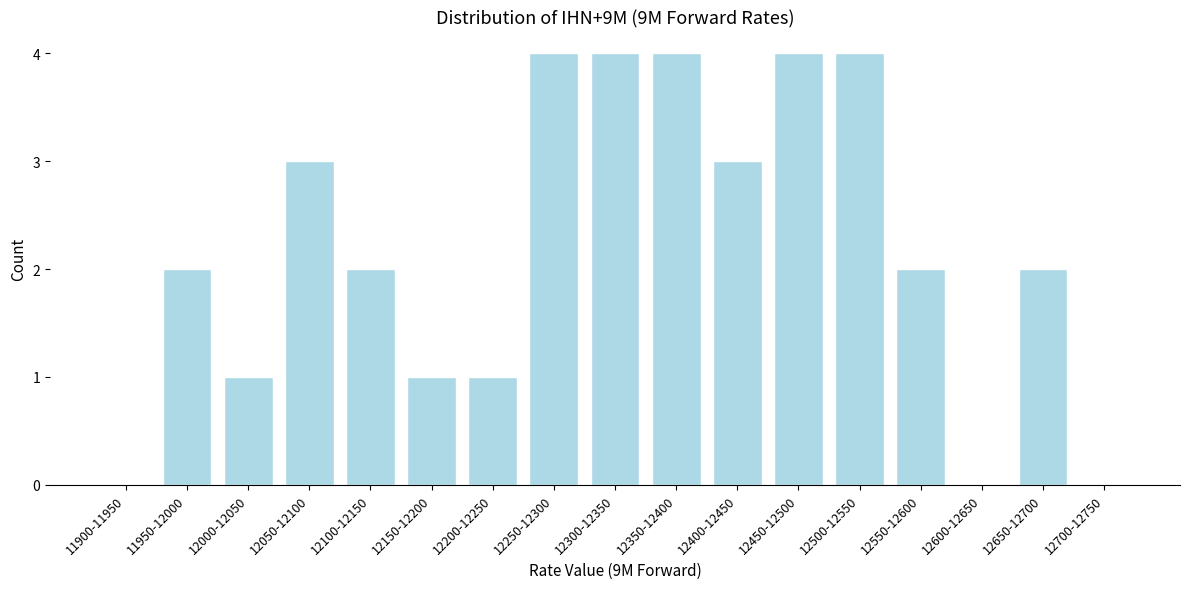

Reading right to left, extract all data points from this chart.

12700-12750=0	12650-12700=2	12600-12650=0	12550-12600=2	12500-12550=4	12450-12500=4	12400-12450=3	12350-12400=4	12300-12350=4	12250-12300=4	12200-12250=1	12150-12200=1	12100-12150=2	12050-12100=3	12000-12050=1	11950-12000=2	11900-11950=0